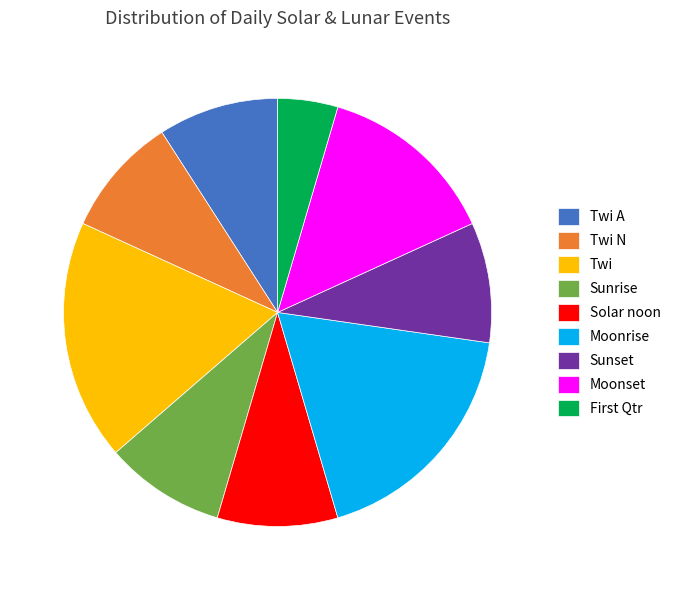

Which category has the smallest portion of the pie?

First Qtr